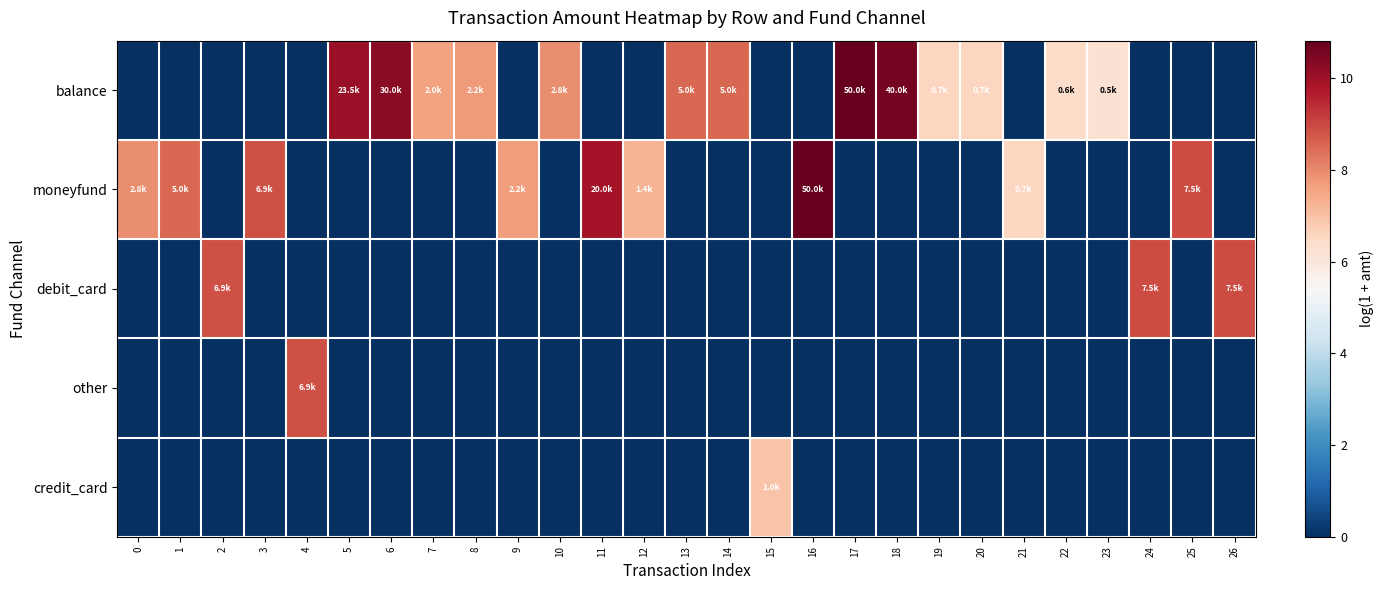

Which series has the largest total across all categories?

balance